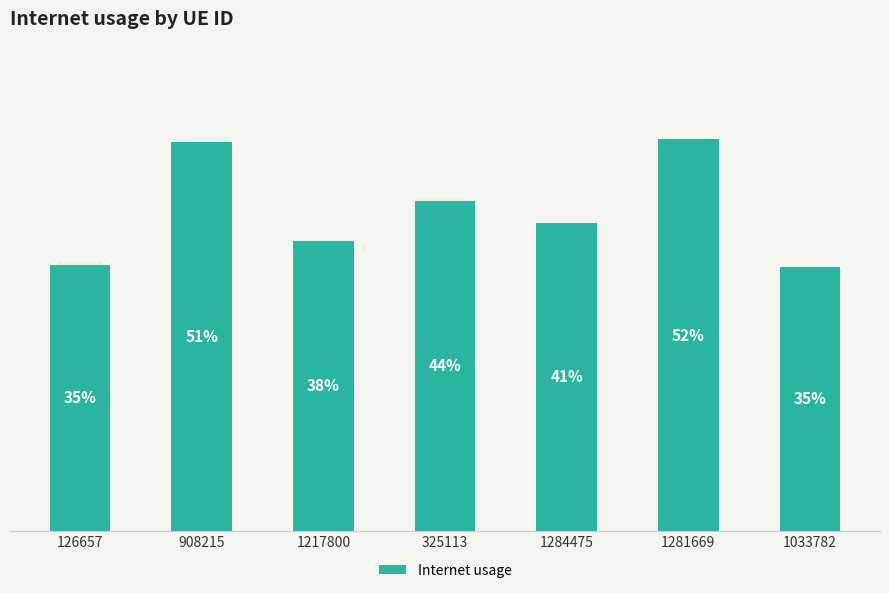

What is the difference between the maximum and second lowest values?

0.2